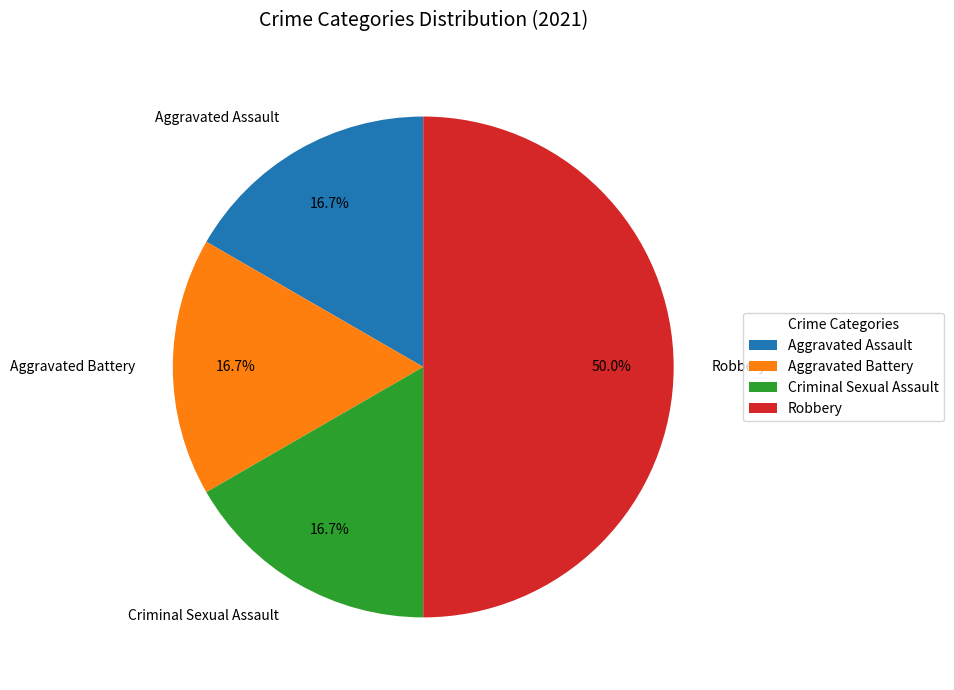

How many slices are in this pie chart?

4